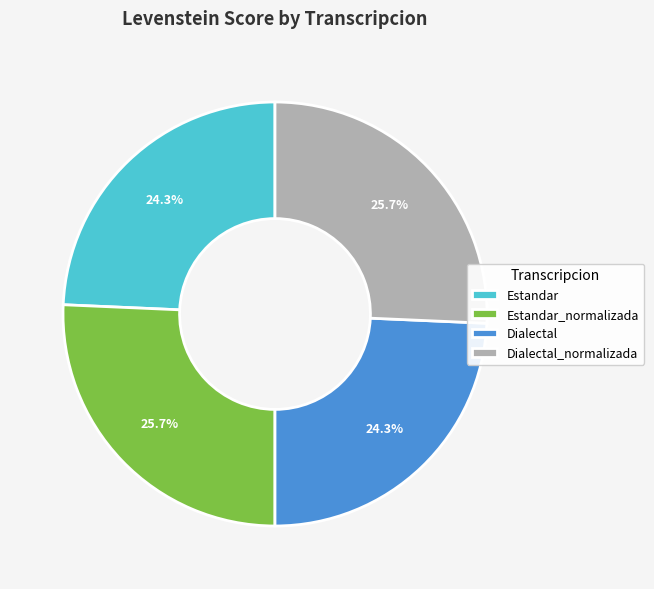

Is it true that Dialectal_normalizada is 32% of the pie?

False